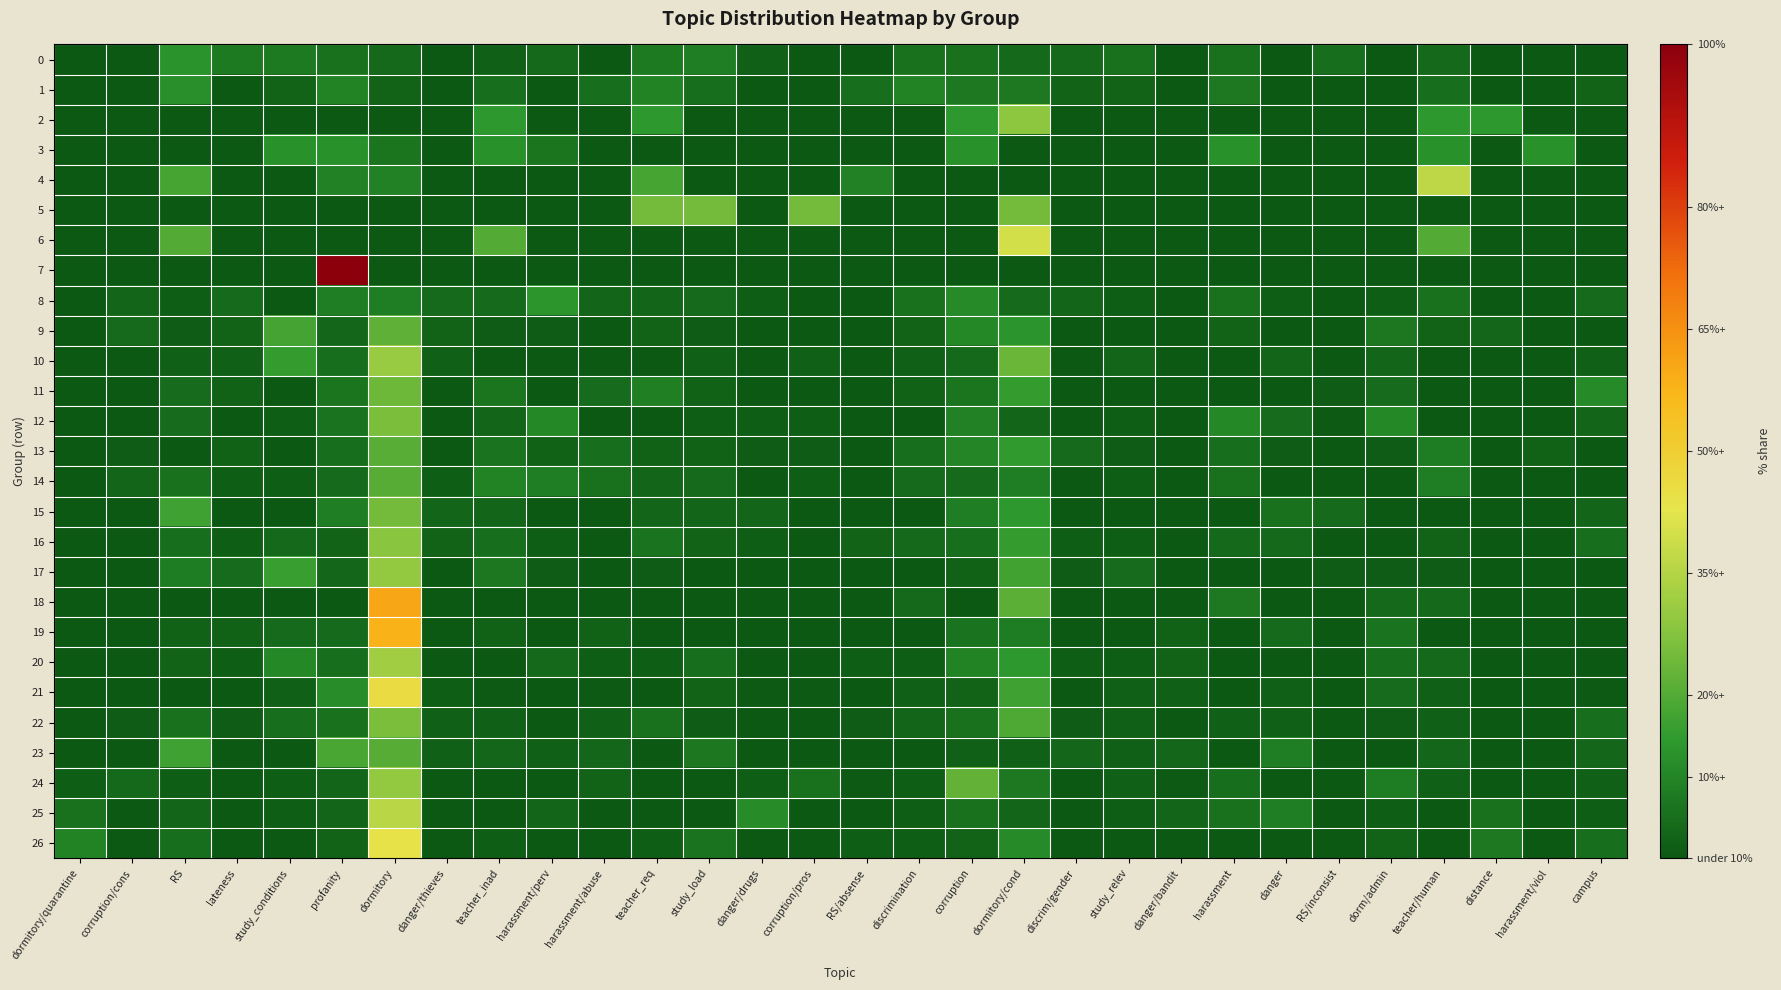

Which has a higher value, danger/drugs or harassment/abuse?

danger/drugs